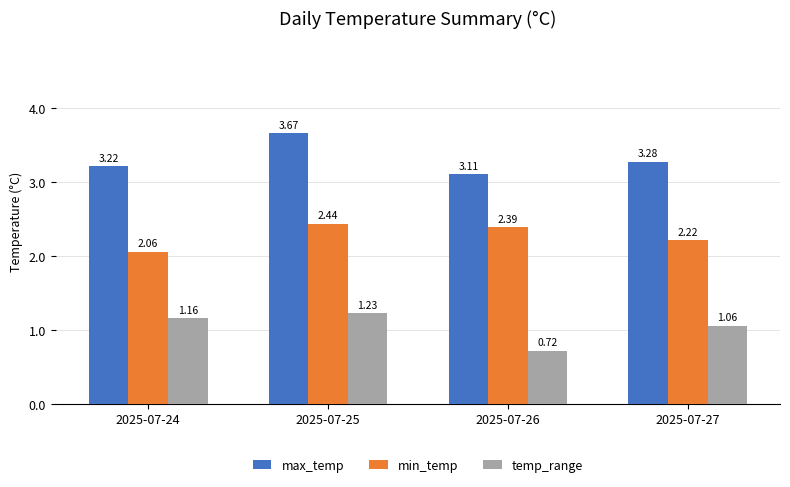

The value of temp_range at 2025-07-24 is 1.9. True or false?

False